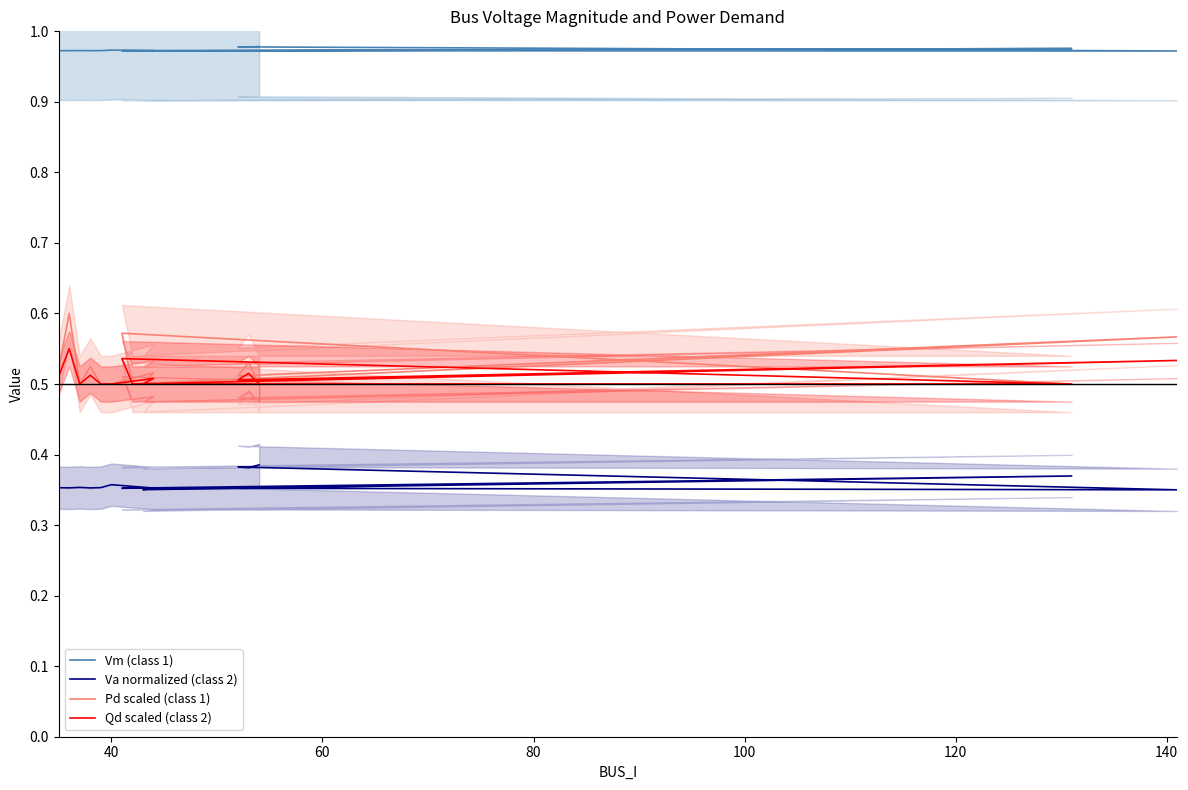

How many Vm (class 1) values are between 0 and 1?

15